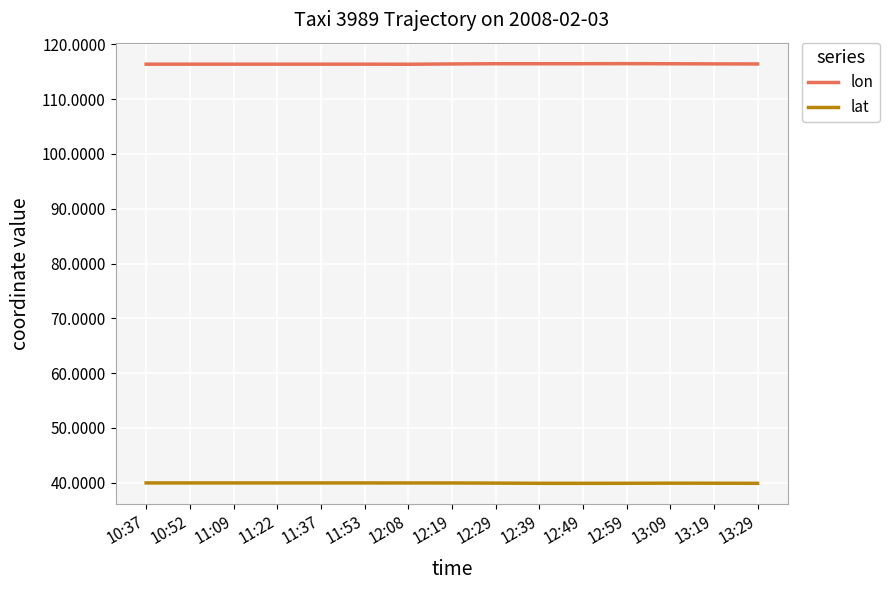

Is the value of lat at 13:19 greater than the value of lon at 10:37?

No